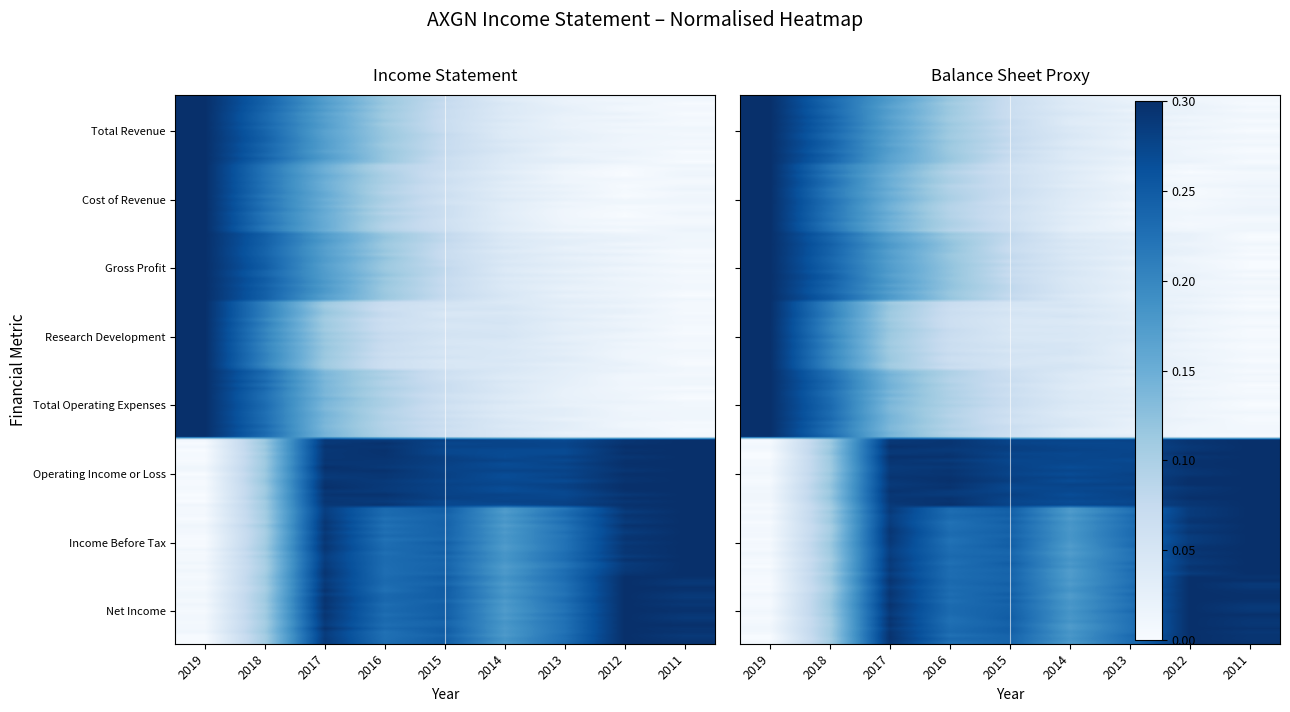

What is the spread (max minus min) of values at 2016?

0.2